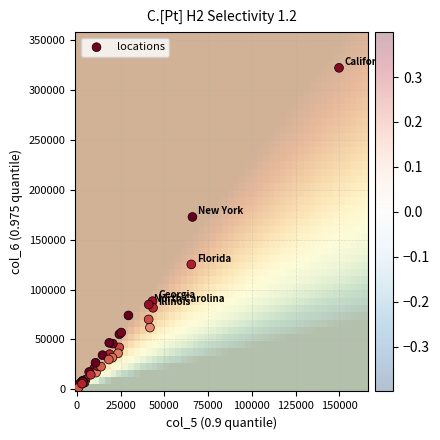

What Y value in the scatter plot is closest to 162011?

172766.8